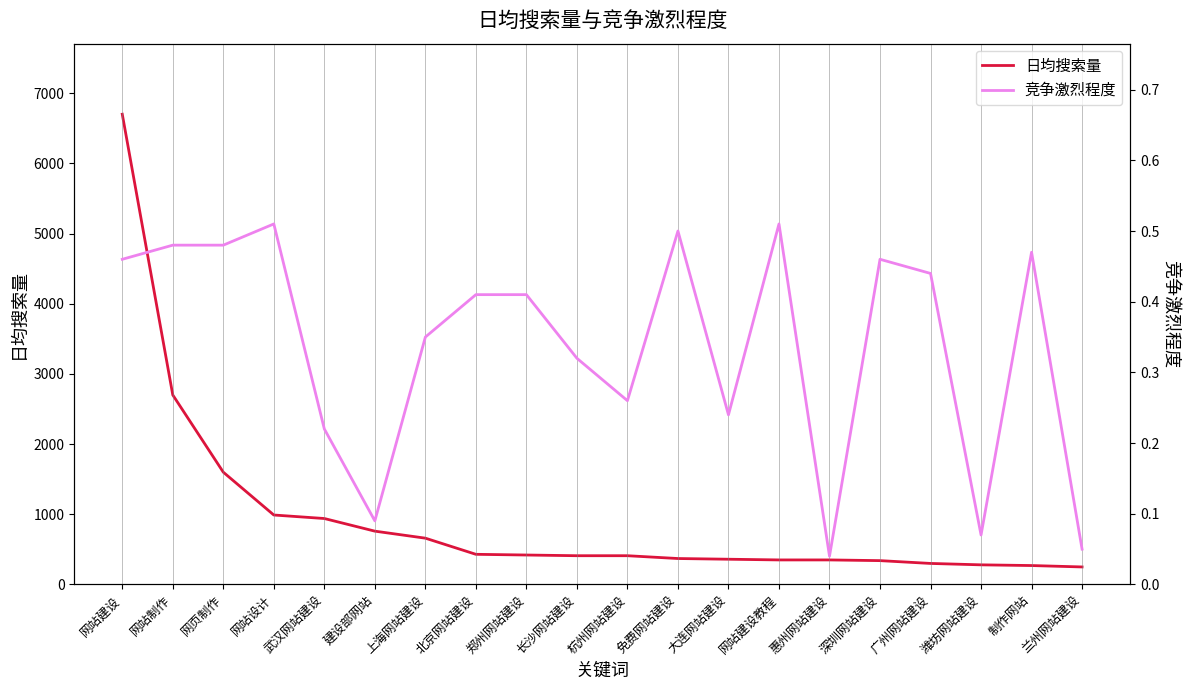

Rank the series by their average value, from highest to lowest.

日均搜索量, 竞争激烈程度